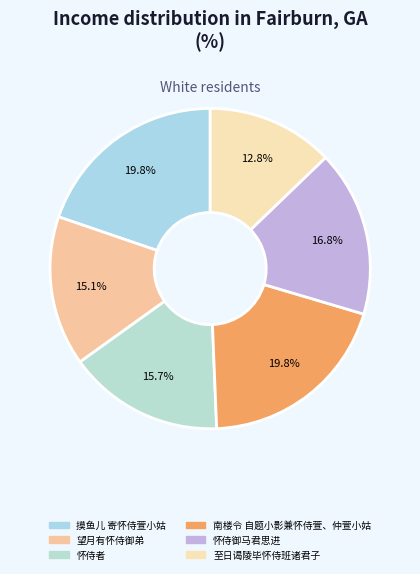

What percentage is the 至日谒陵毕怀侍班诸君子 slice, to the nearest percent?

13%